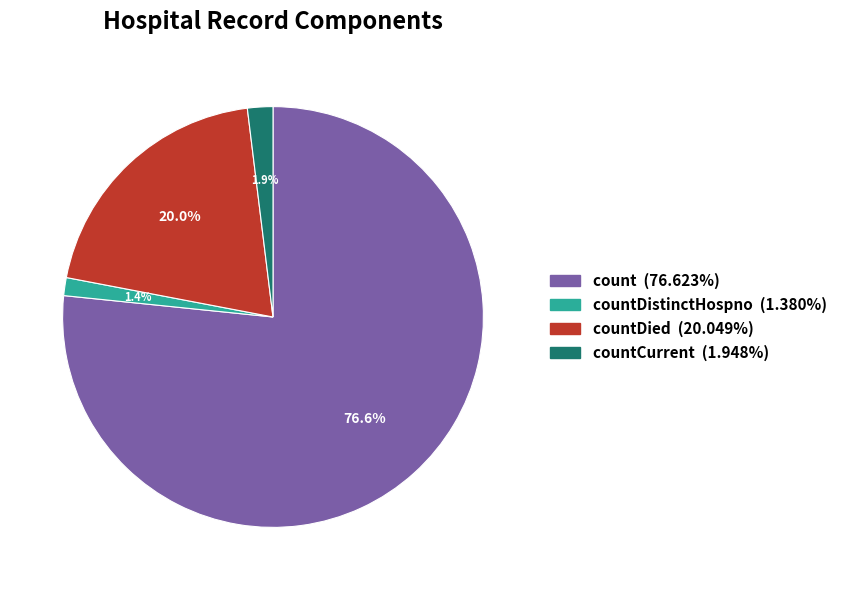

Does any single category account for the majority?

Yes